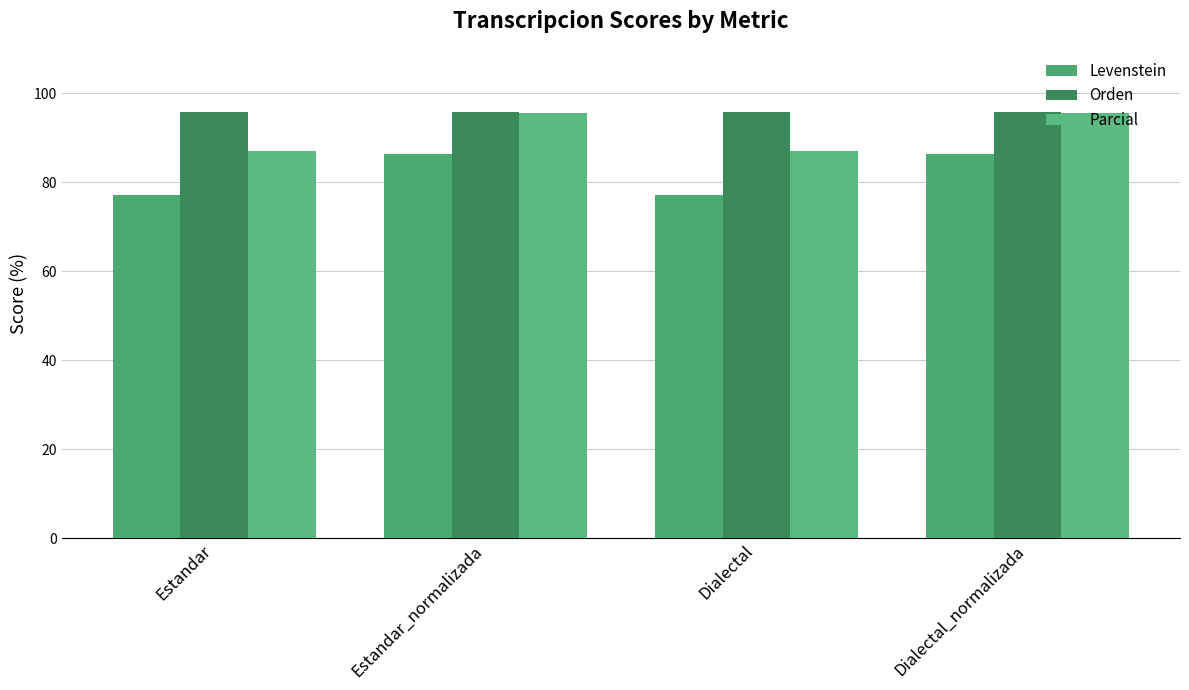

Which series has the largest total across all categories?

Orden